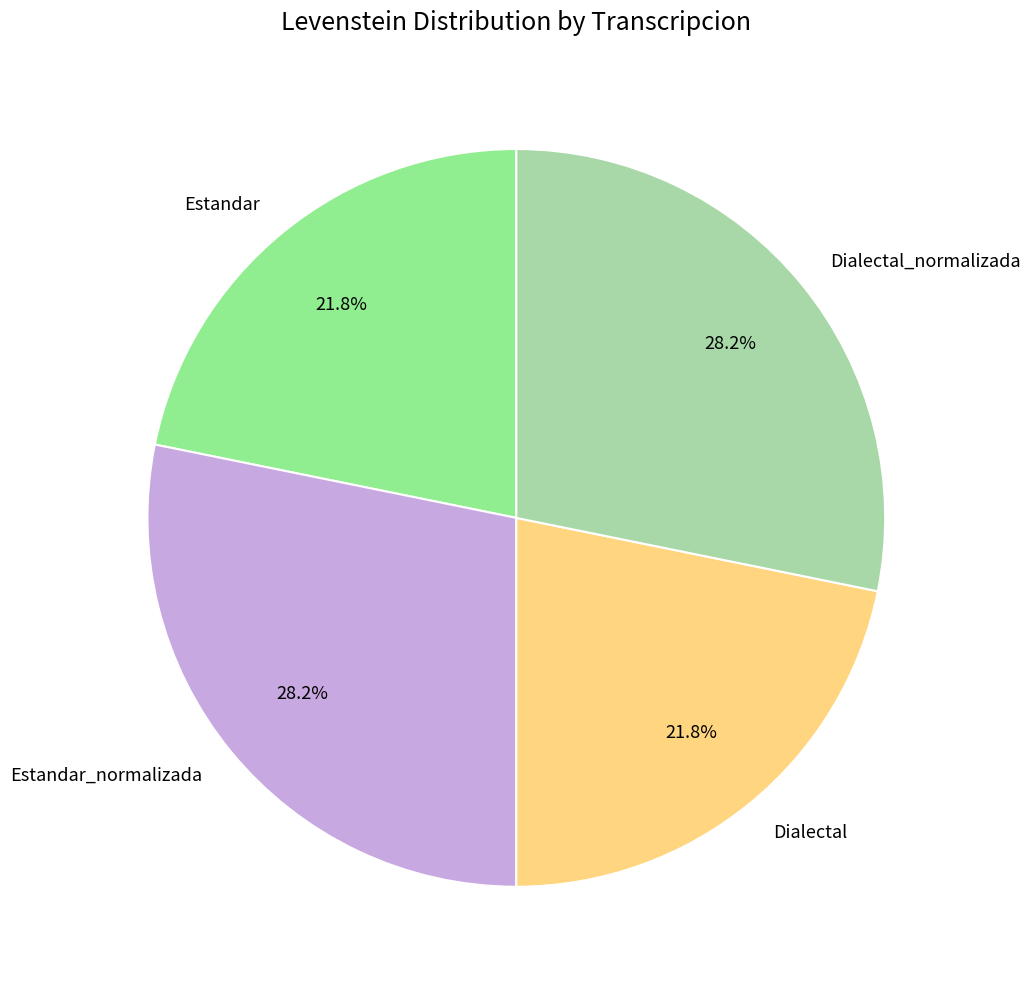

Which has a higher value, Estandar_normalizada or Estandar?

Estandar_normalizada